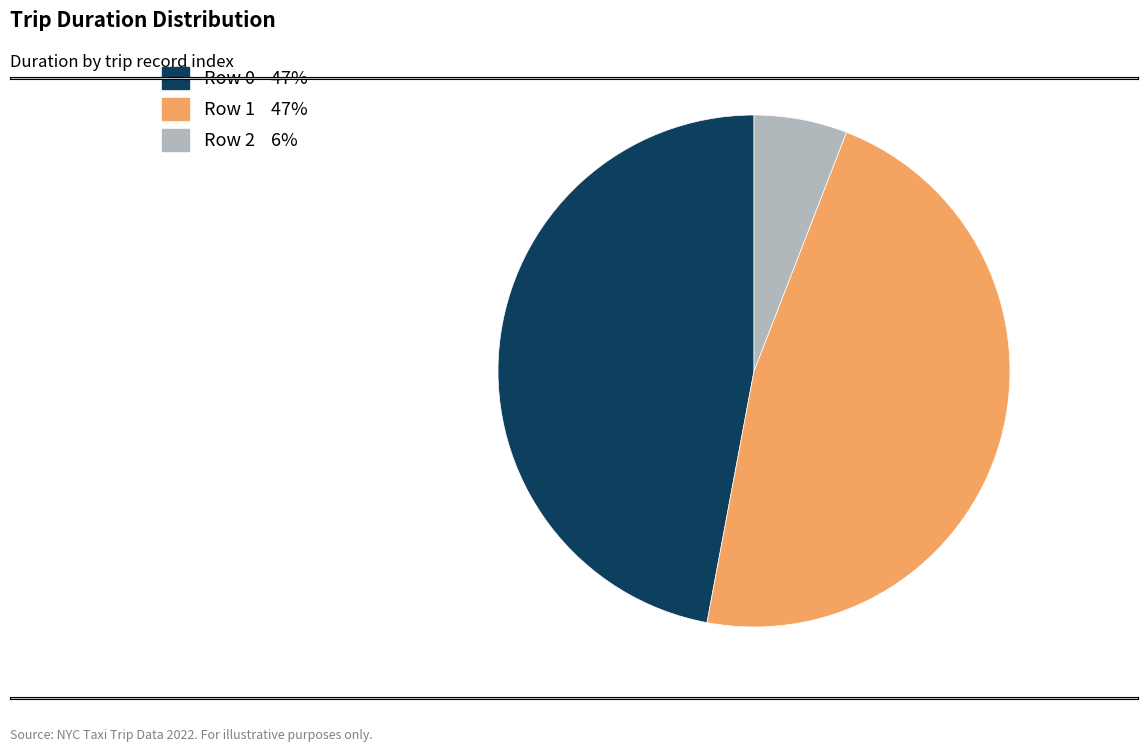

Which slice is the smallest?

Row 2